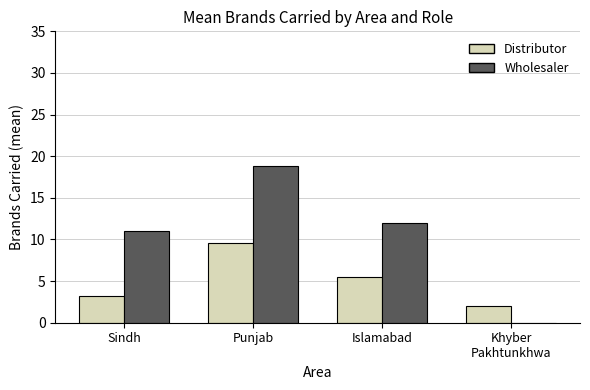

At which category is the sum across all series the highest?

Punjab